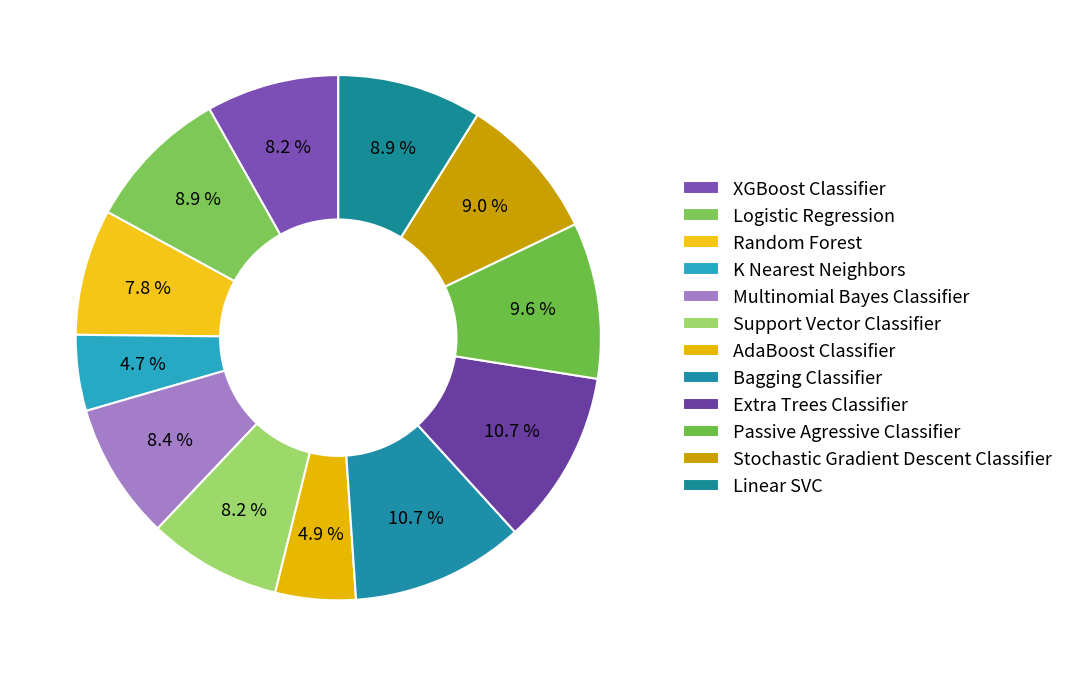

To the nearest percent, what is the average slice percentage?

8%